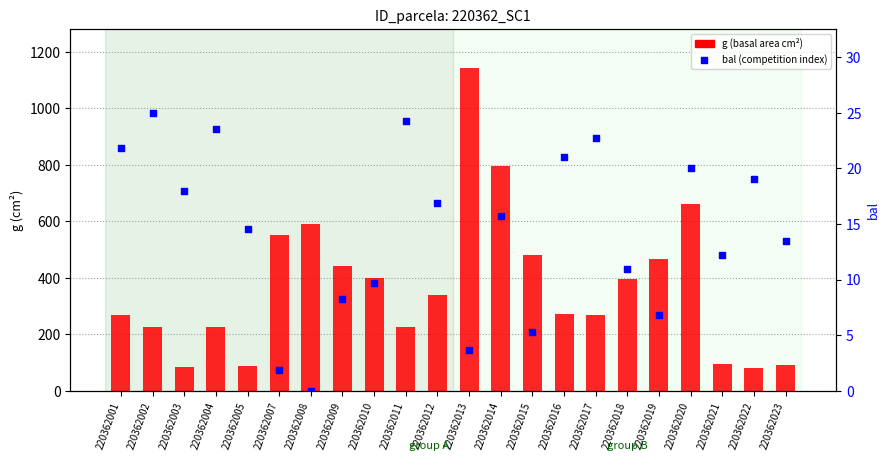

Which series has the largest total across all categories?

g